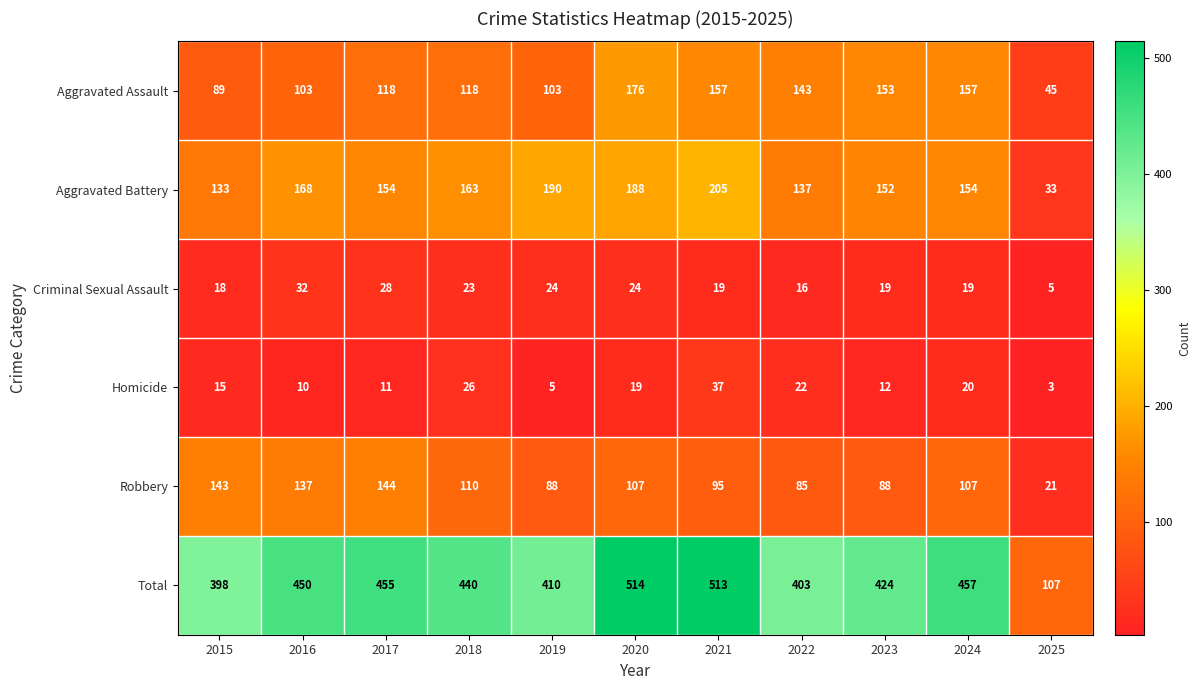

Where does the Aggravated Battery series first go above 154?

2016